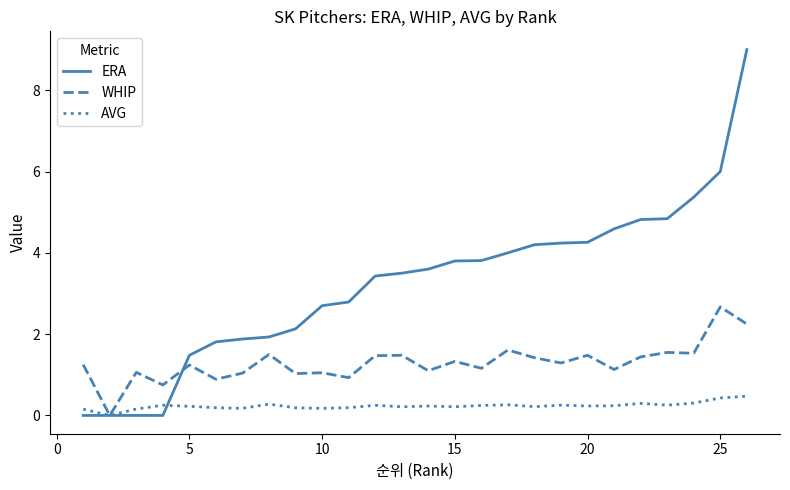

What is the greatest value displayed?

9.0